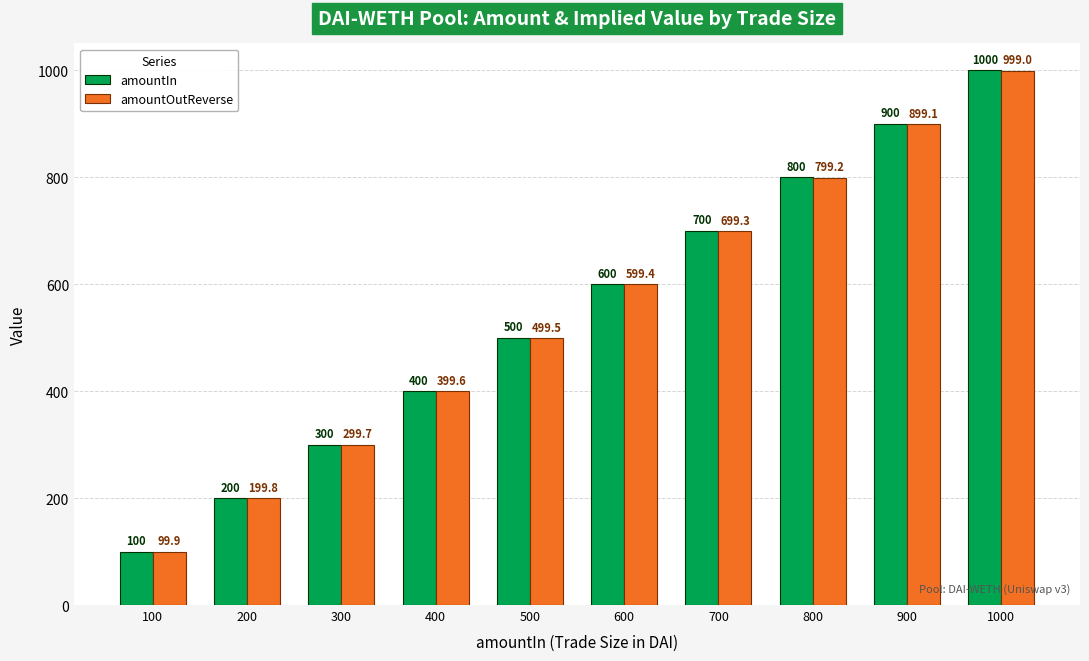

What is the greatest value displayed?

1000.0